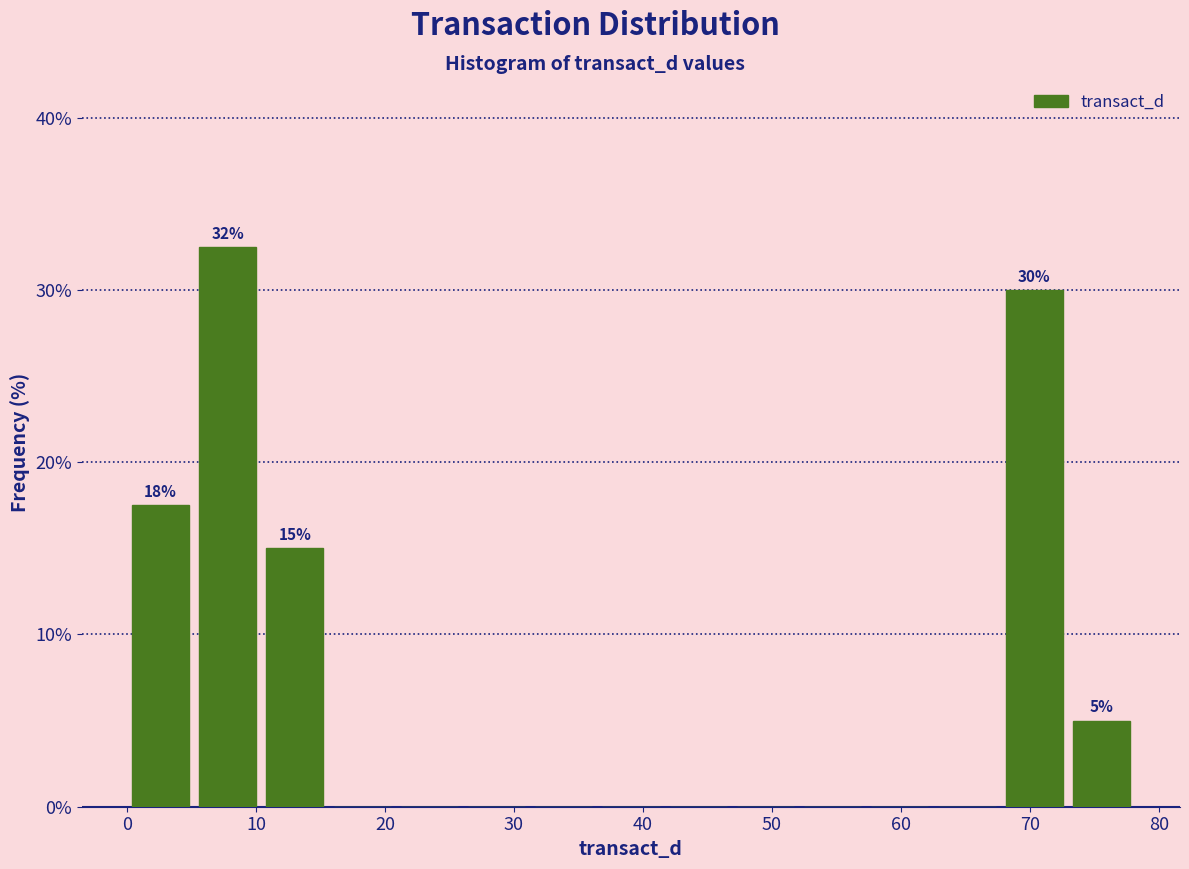

Over which range of the x-axis is the bar tallest?

5 to 10